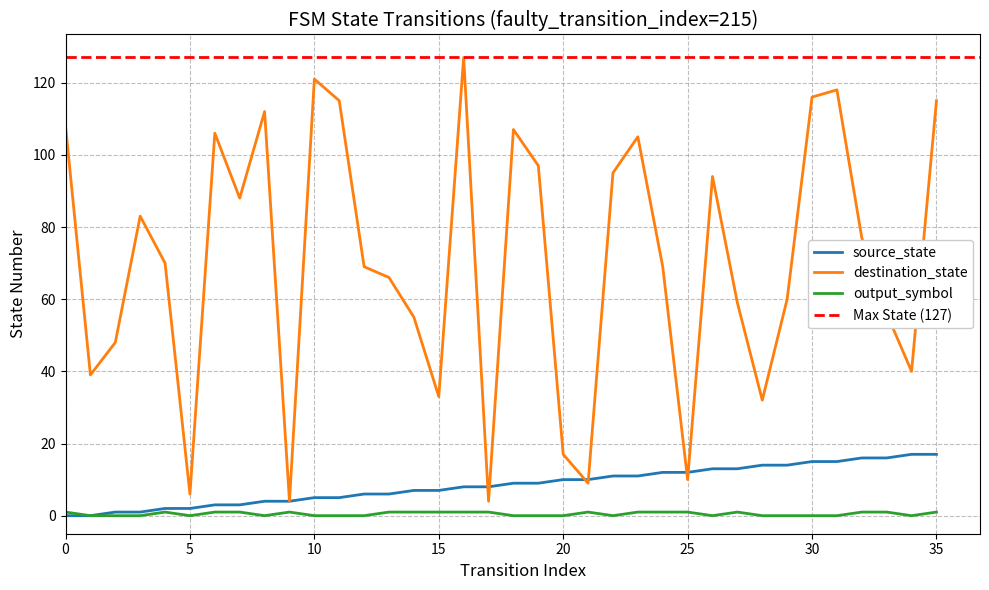

Between 21 and 29, which series saw the biggest shift?

destination_state